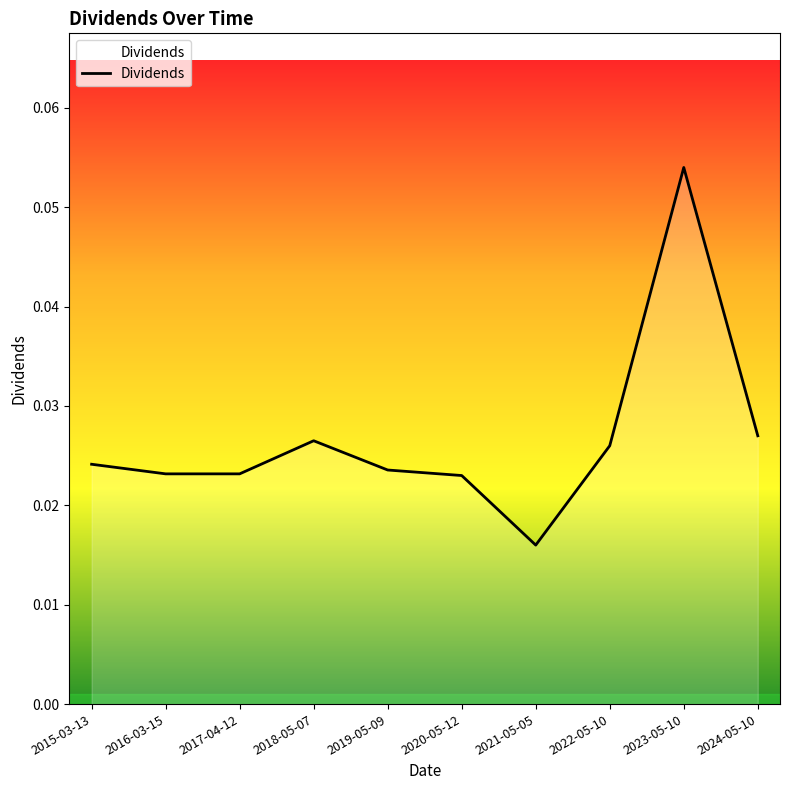

True or false: the data shows 0.0 at 2023-05-10.

False